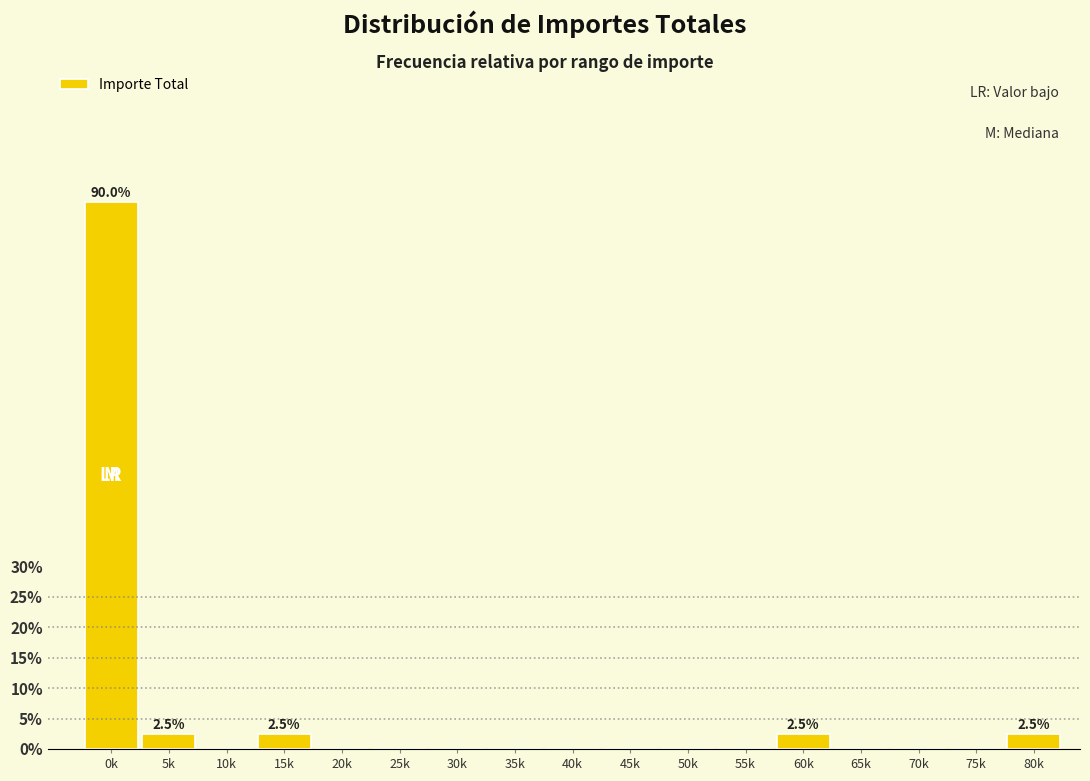

Reading left to right, extract all data points from this chart.

0k=90.0	5k=2.5	10k=0.0	15k=2.5	20k=0.0	25k=0.0	30k=0.0	35k=0.0	40k=0.0	45k=0.0	50k=0.0	55k=0.0	60k=2.5	65k=0.0	70k=0.0	75k=0.0	80k=2.5